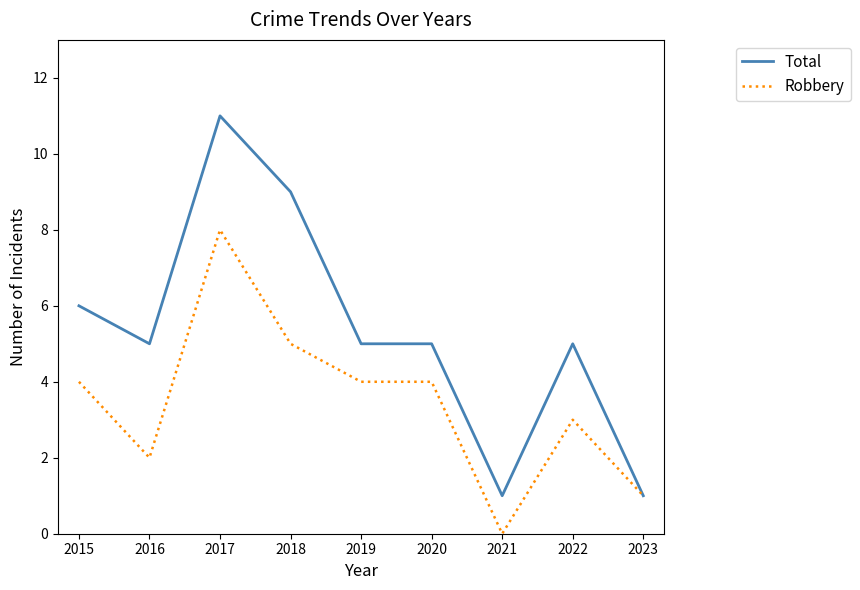

The value of Total at 2023 is 1. True or false?

True